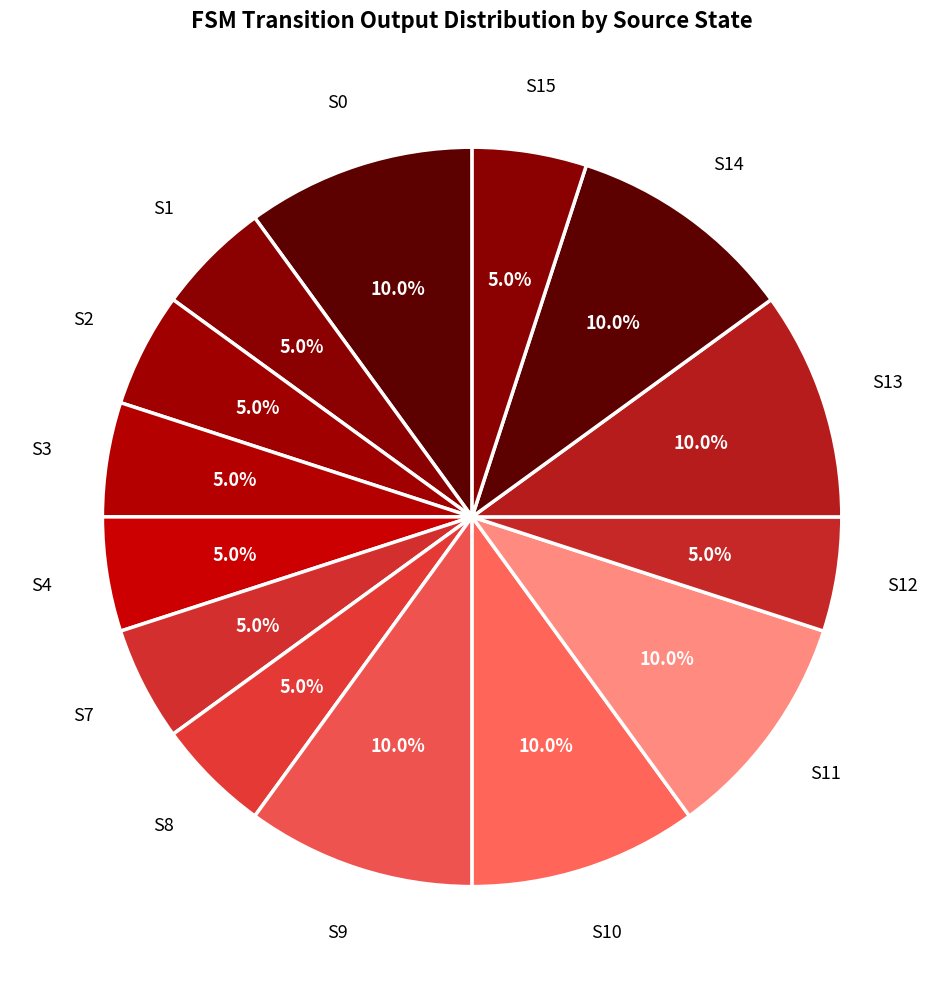

What is the ratio of the value at S12 to the value at S9?

0.5